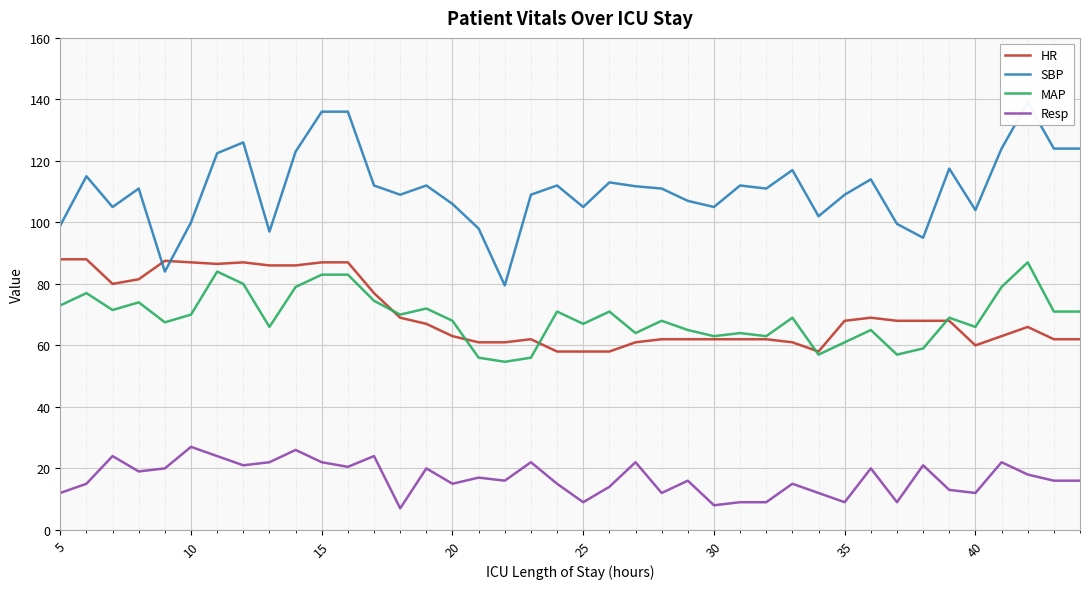

True or false: HR and Resp cross at least once.

False